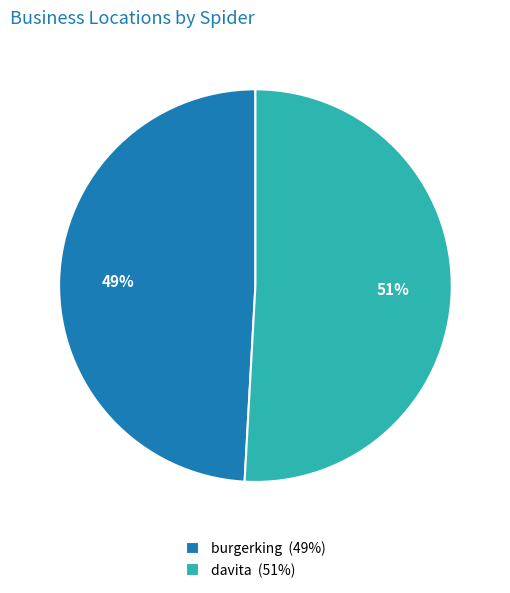

Combined, do burgerking (49%) and davita (51%) account for over 50%?

Yes